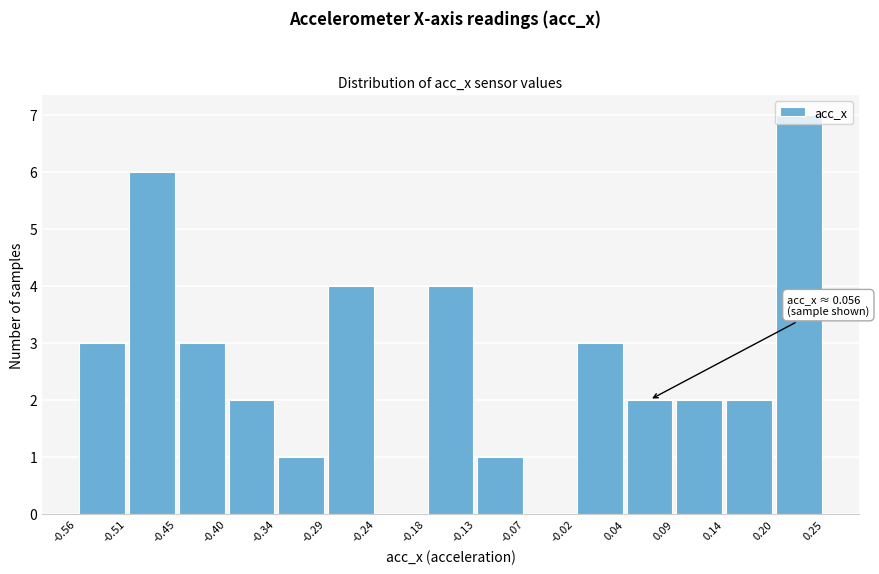

Over which range of the x-axis is the bar tallest?

0.20 to 0.25